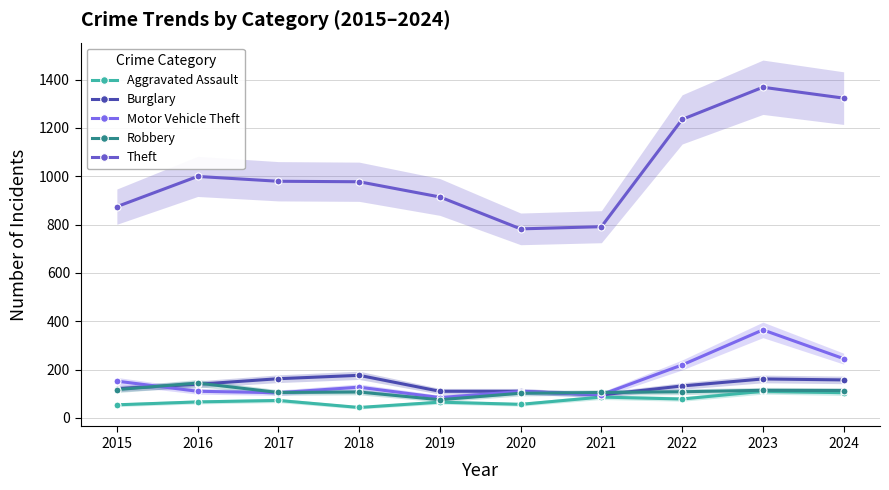

In Motor Vehicle Theft, how many points are higher than both neighbors (excluding endpoints)?

3